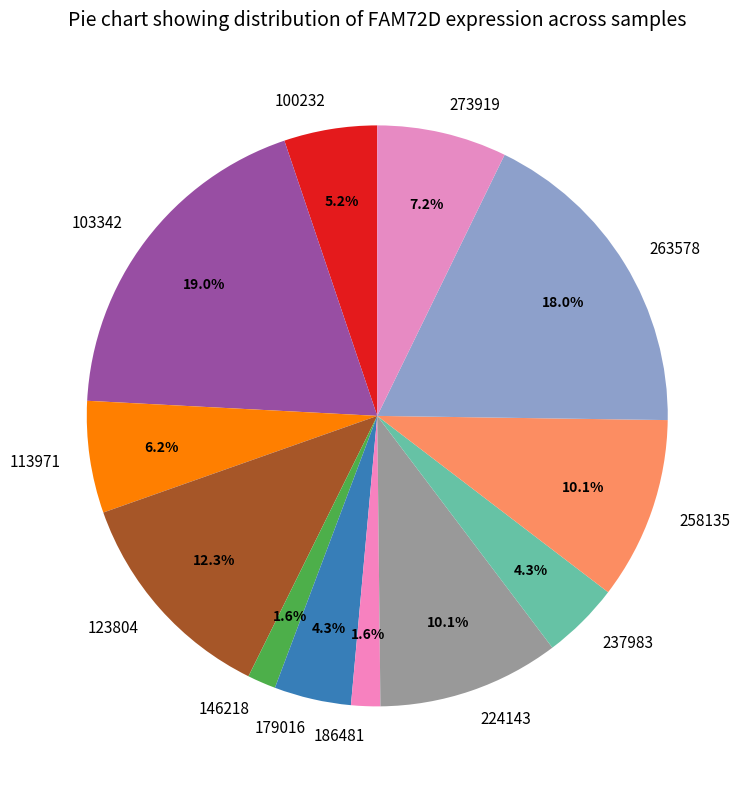

Is there a majority slice in this chart?

No